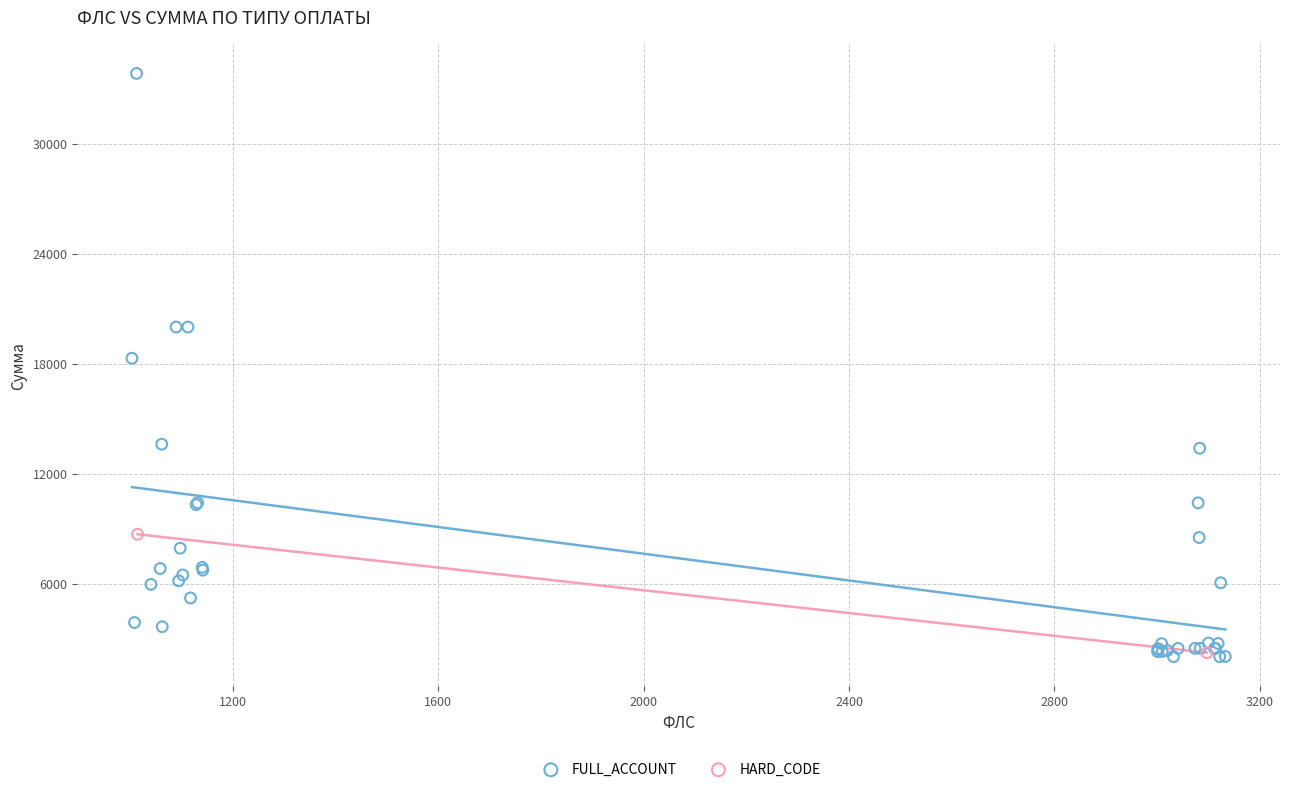

What are all the series names shown in the legend?

FULL_ACCOUNT, HARD_CODE